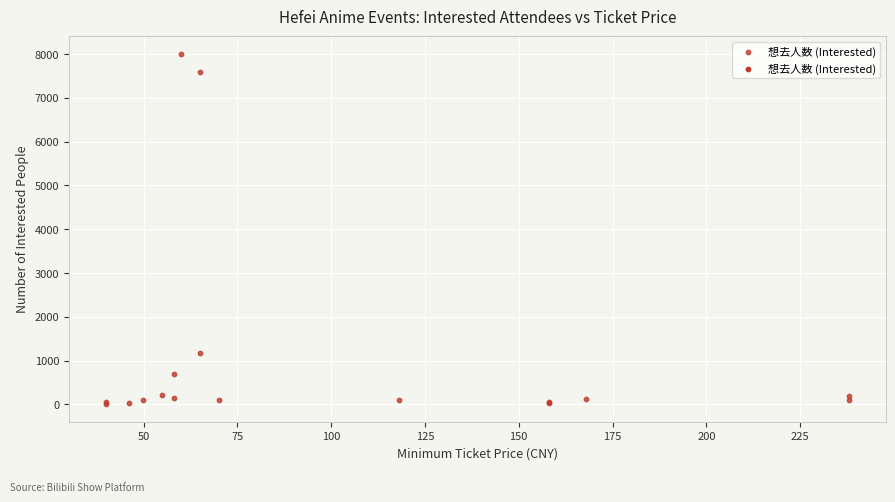

What Y value in the scatter plot is closest to 4005?

1180